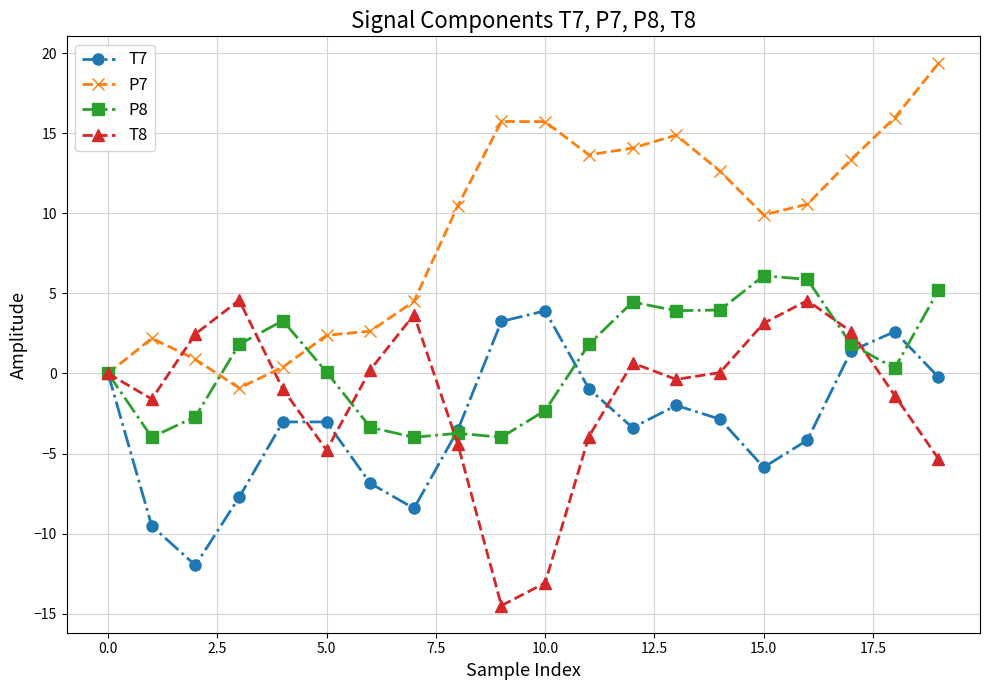

True or false: T8 has more than 2 interior local peaks.

True